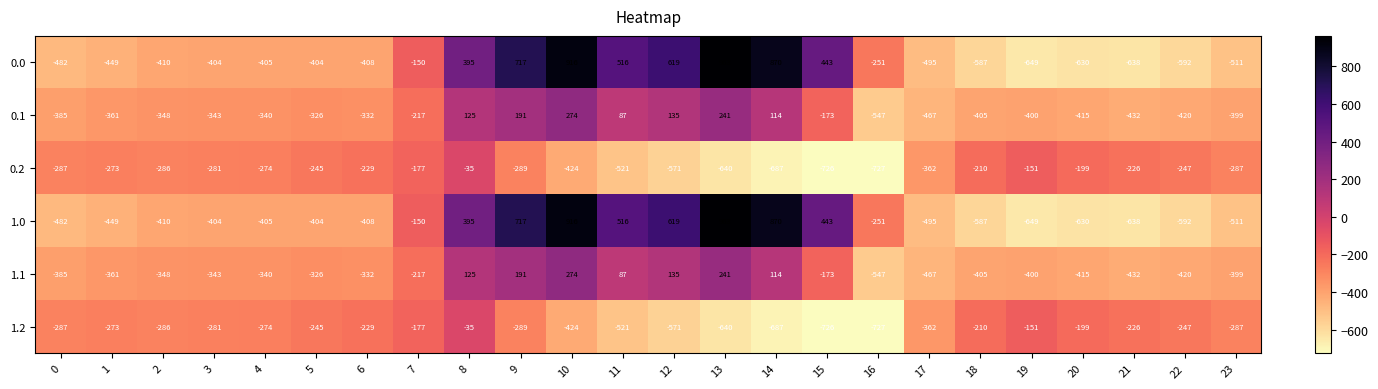

Is the value of 0.1 at 19 greater than the value of 0.0 at 7?

No